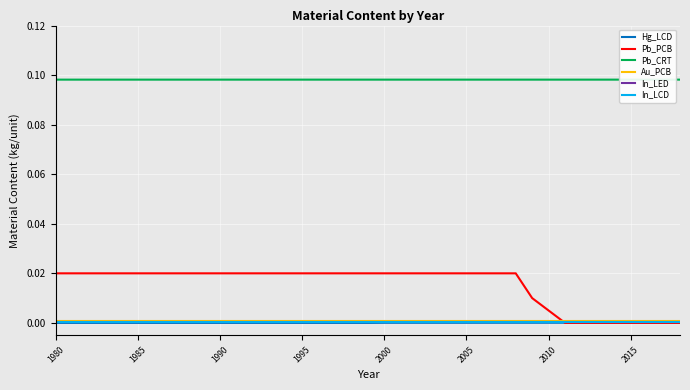

What is the label of the 1st point from the left?

1980